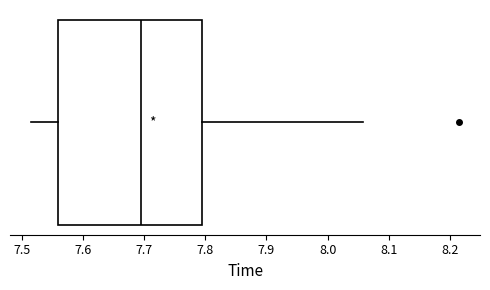

Transcribe this box plot: give where the median line is, the range the box spans, and where the two whiskers end, as read against the x-axis. The values are not printed on the chart, so give them approximately, as read against the axis.

median 7.70, box 7.56 to 7.80, whiskers 7.52 to 8.06